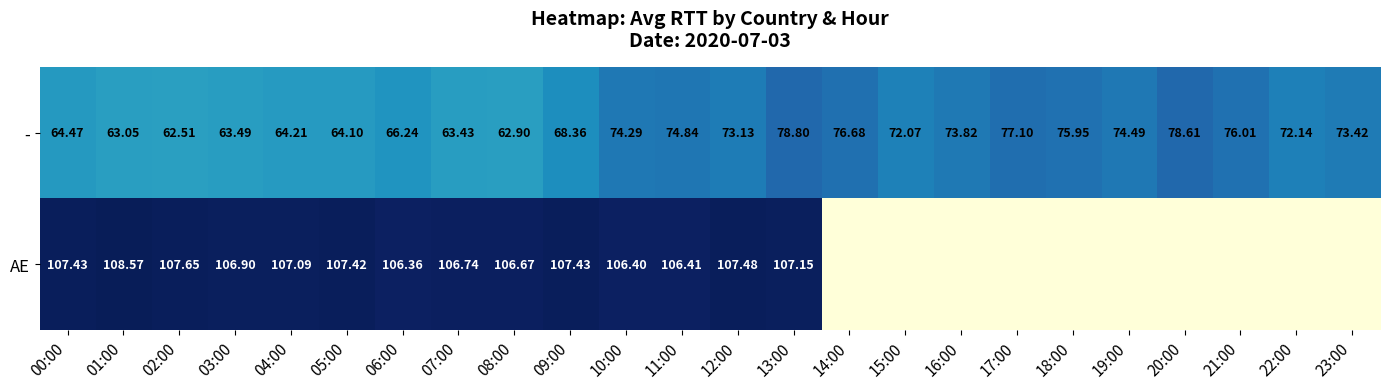

What is the difference between the maximum and minimum values in the - series?

16.3